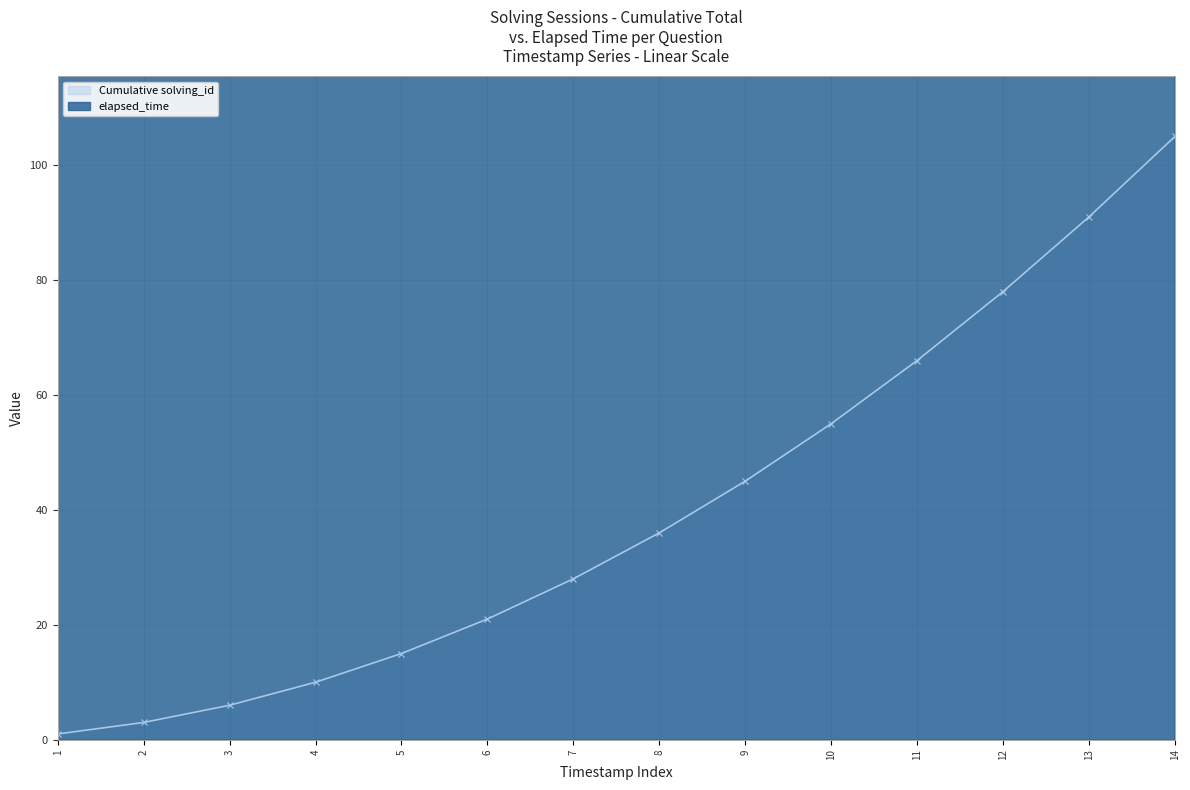

Which category has the highest value in the Cumulative solving_id series?

14